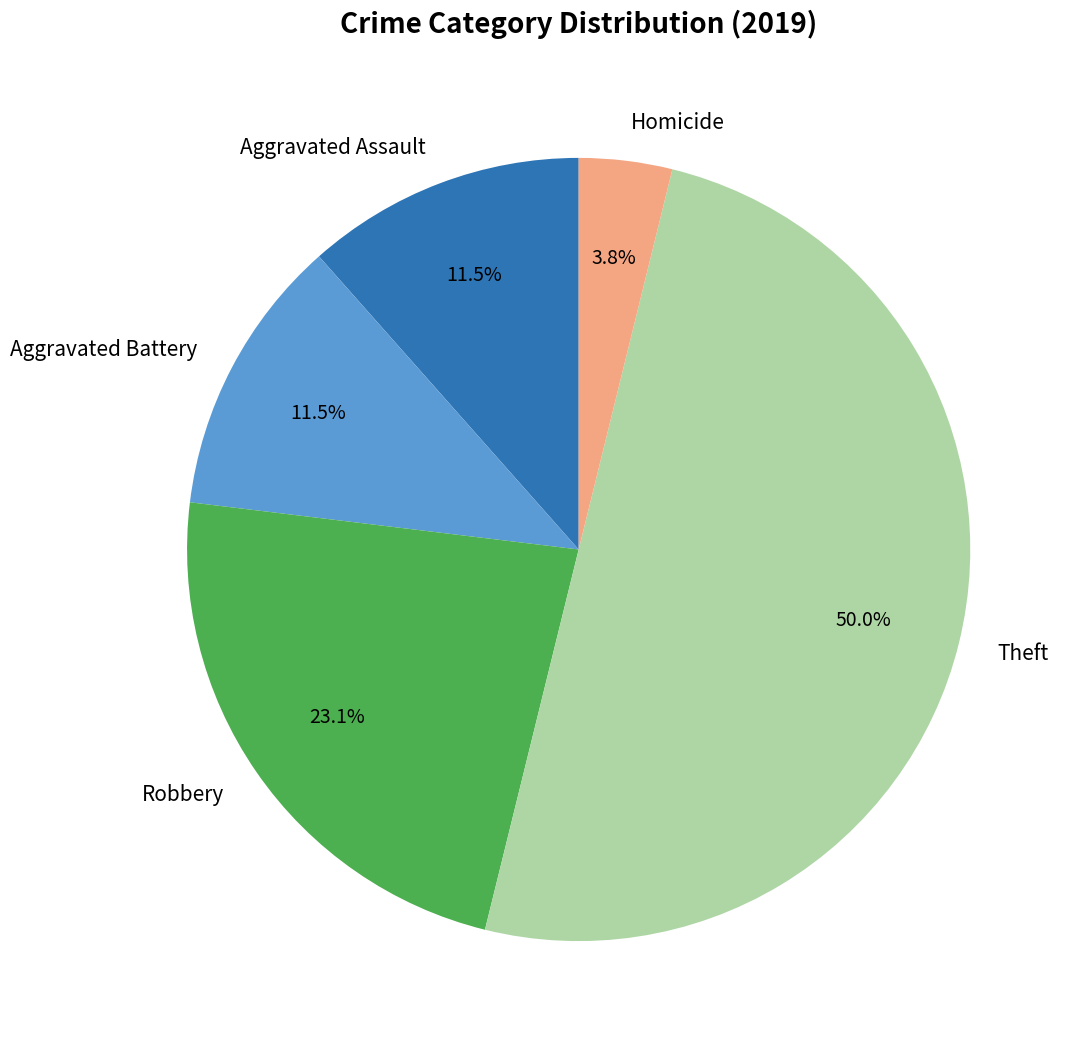

Count the number of slices in the pie.

5